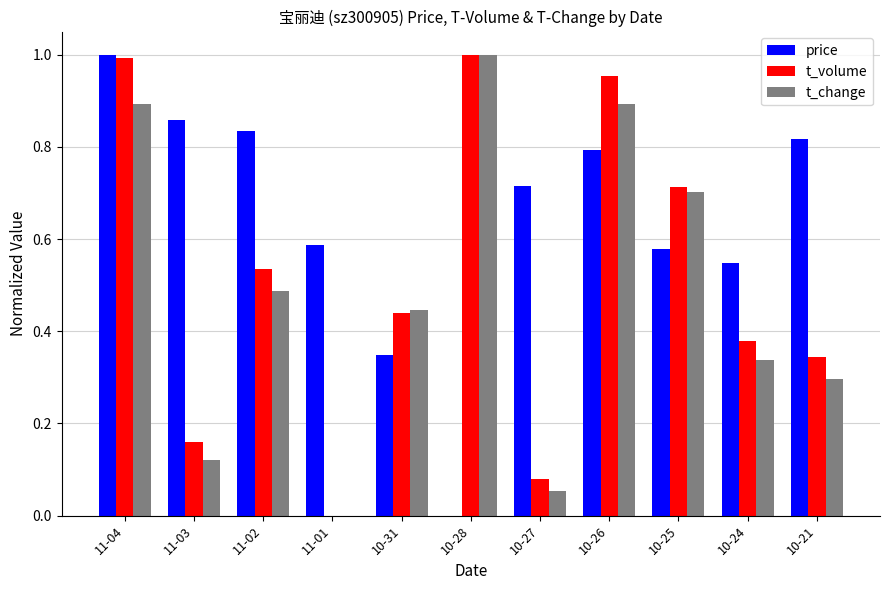

At which category is the sum across all series the highest?

11-04